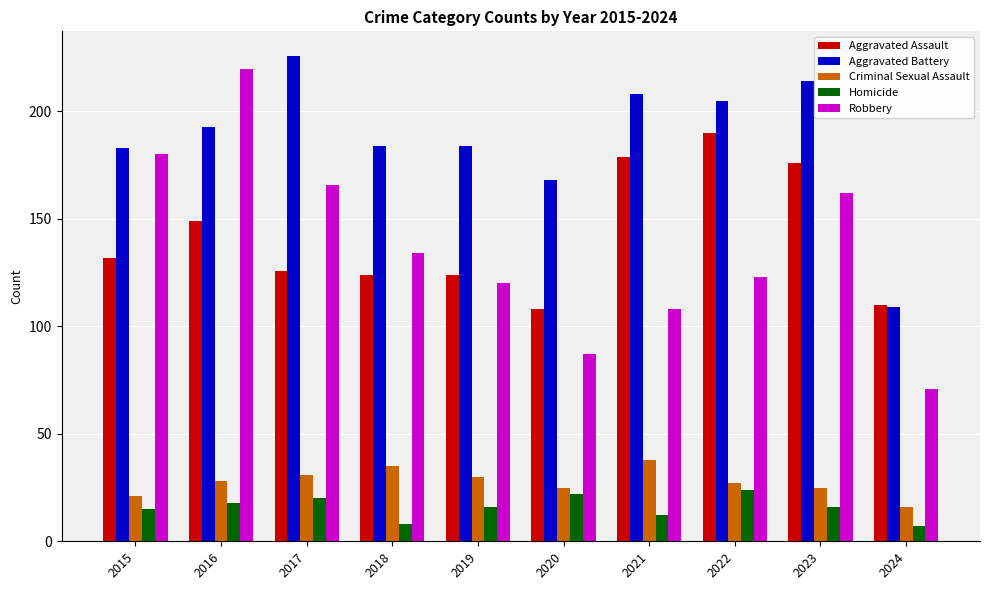

What is the average value of the Criminal Sexual Assault series?

28